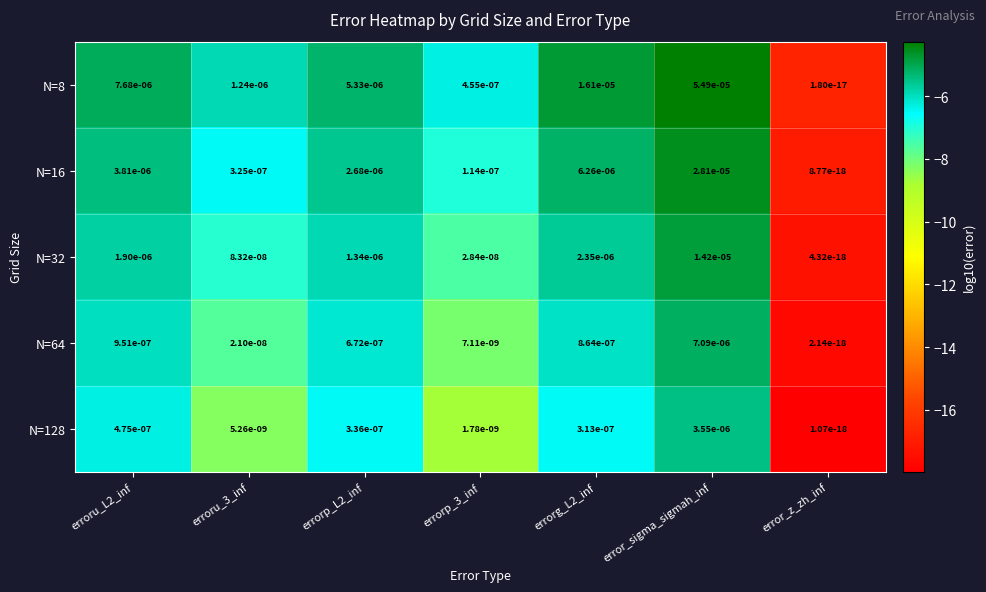

At which label does N=64 reach its peak?

error_sigma_sigmah_inf